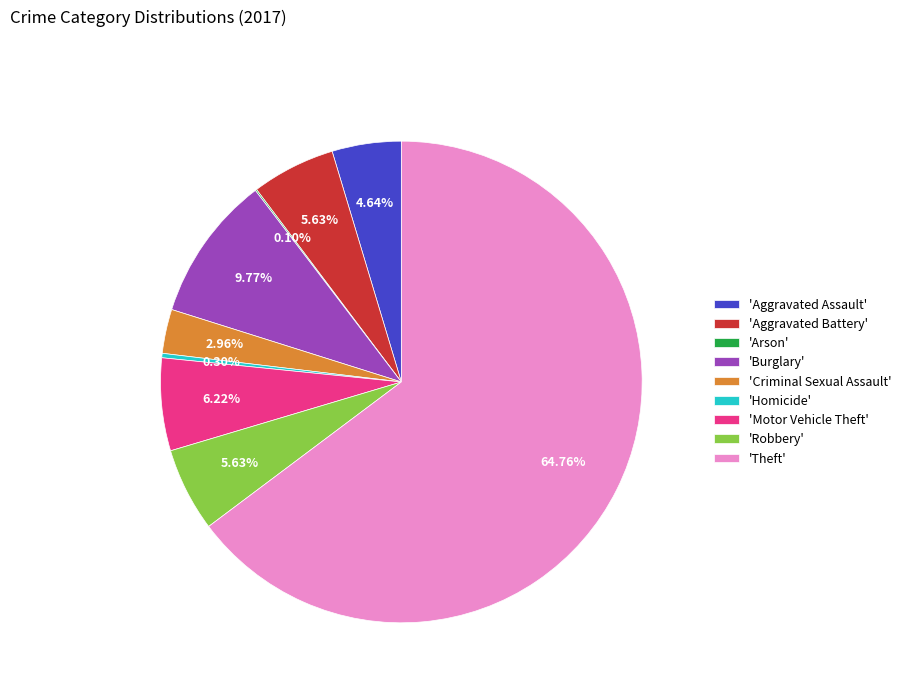

To the nearest percent, what is the average slice percentage?

11%